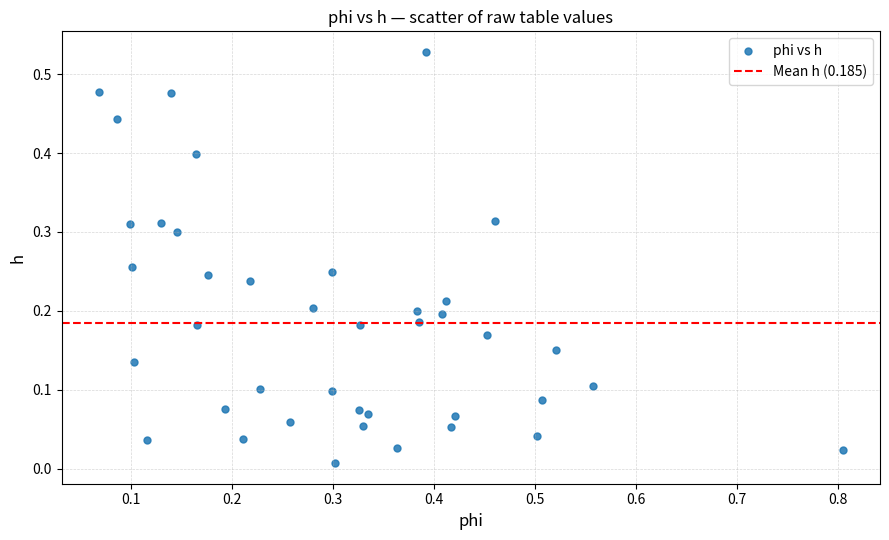

What is the range of X values (max minus min)?

0.7